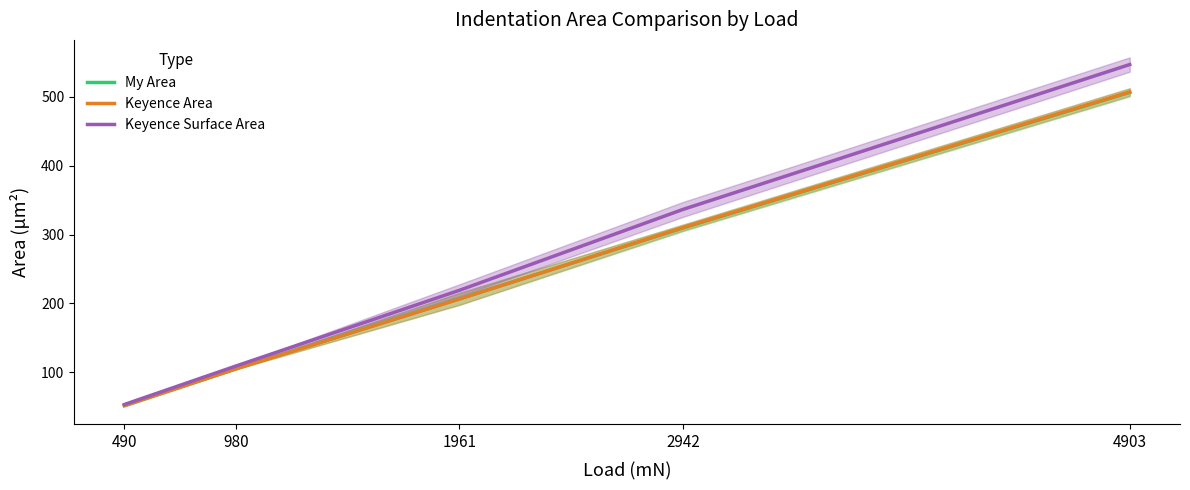

The value of Keyence Area at 490 is 51.8. True or false?

True